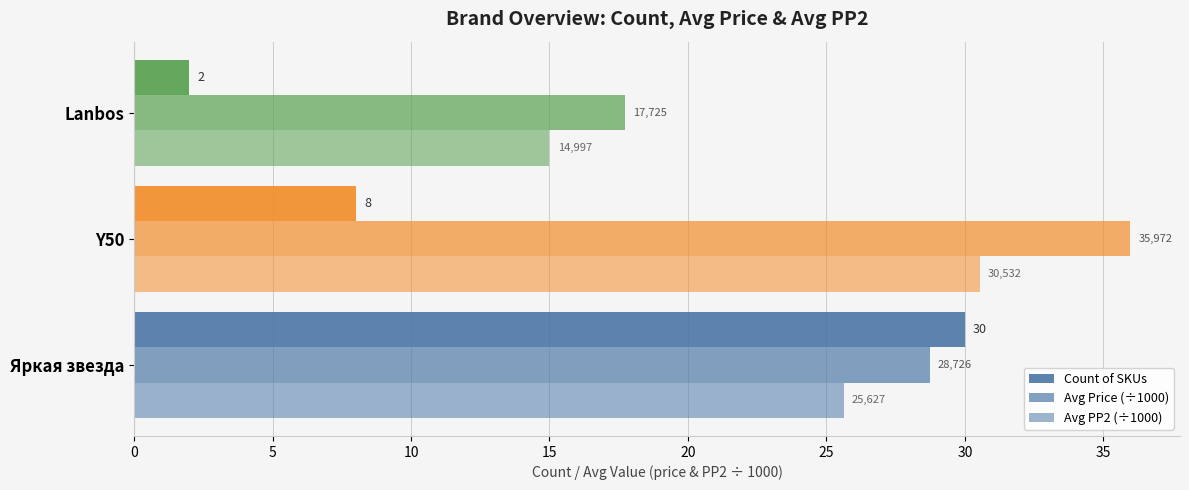

At how many categories does at least one series exceed 3?

3